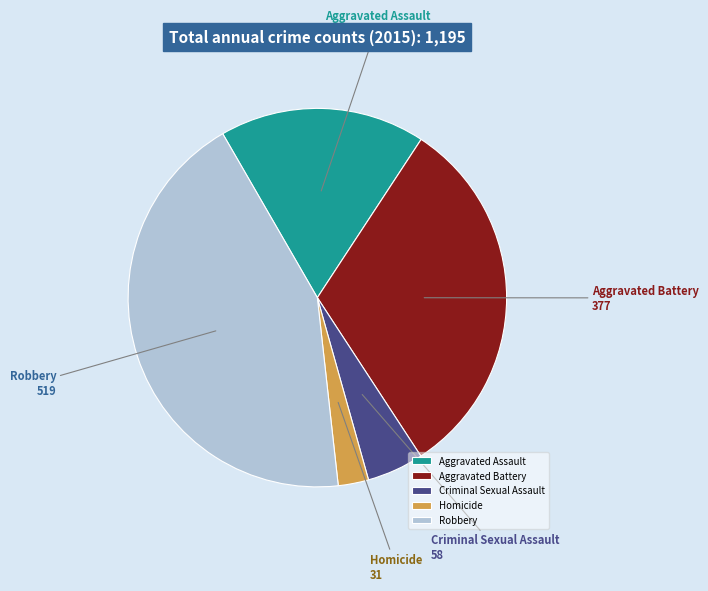

Rank the categories by value from highest to lowest.

Robbery, Aggravated Battery, Aggravated Assault, Criminal Sexual Assault, Homicide